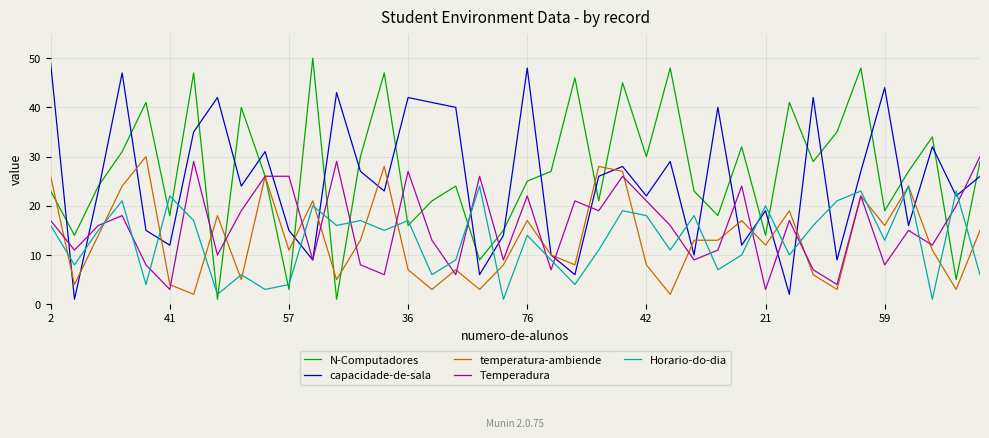

After their last crossing, which series has the higher values: Horario-do-dia or capacidade-de-sala?

capacidade-de-sala